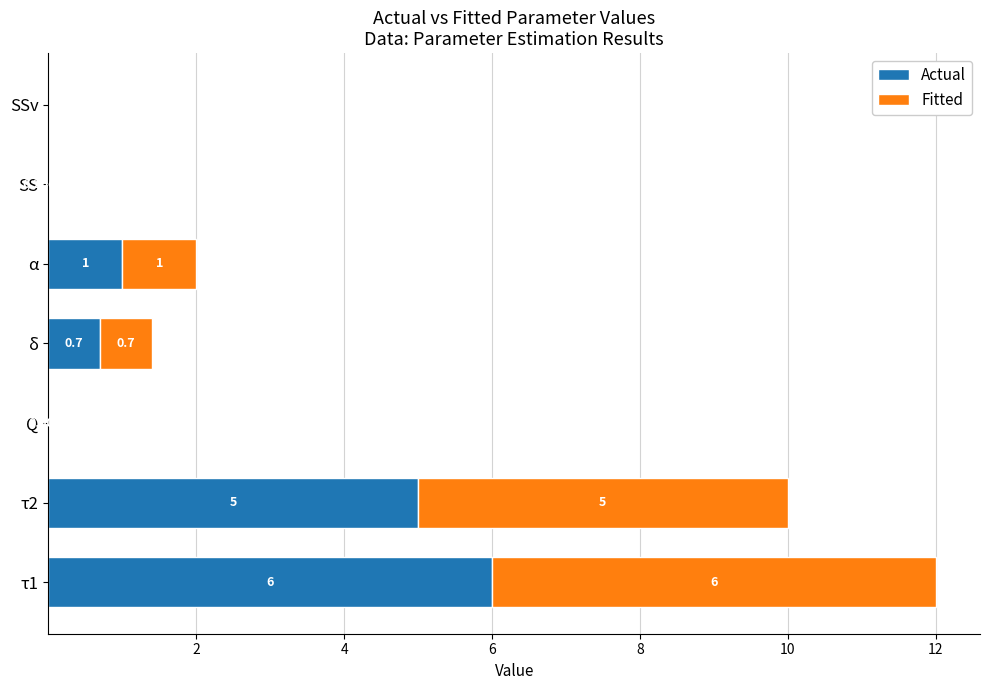

What is the total value across all series at τ2?

10.0